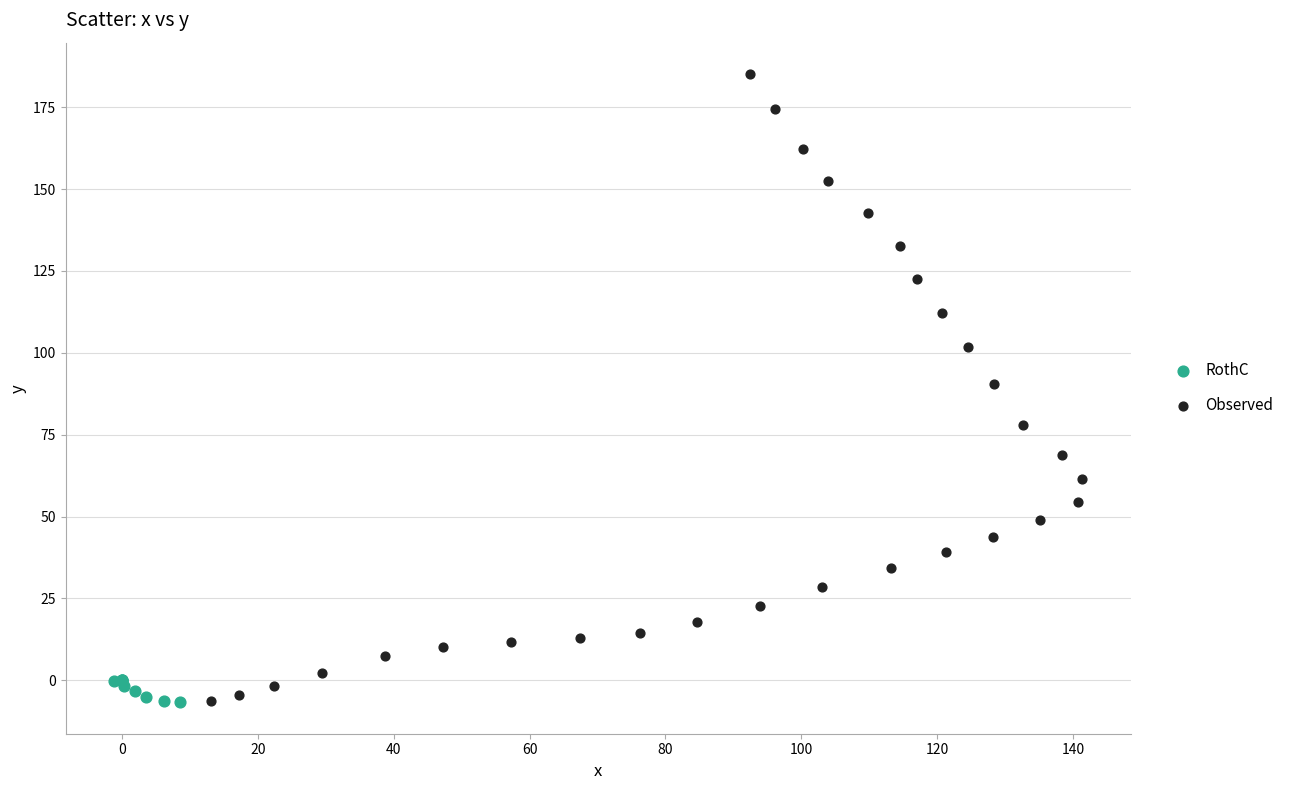

What are all the series names shown in the legend?

RothC, Observed